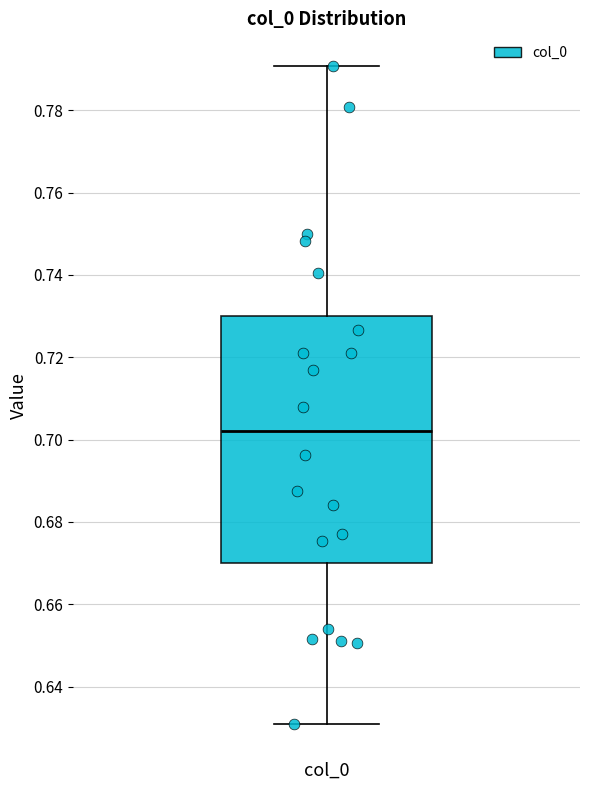

Transcribe this box plot: give where the median line is, the range the box spans, and where the two whiskers end, as read against the y-axis. The values are not printed on the chart, so give them approximately, as read against the axis.

median 0.702, box 0.670 to 0.730, whiskers 0.630 to 0.790